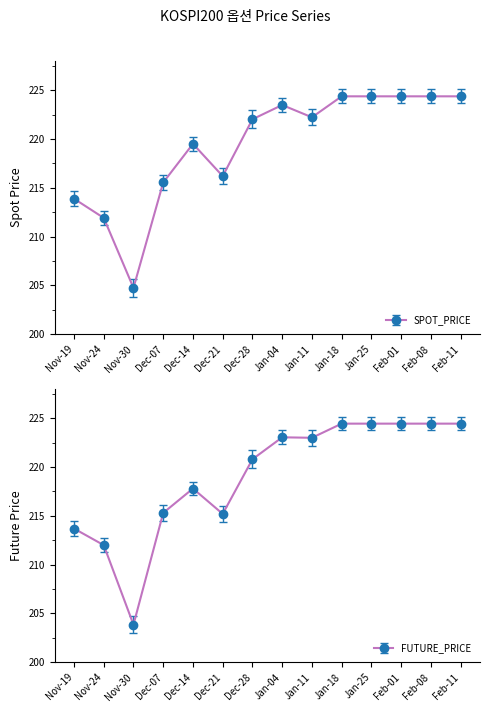

At Nov-19, list the series in order from largest to smallest.

SPOT_PRICE, FUTURE_PRICE